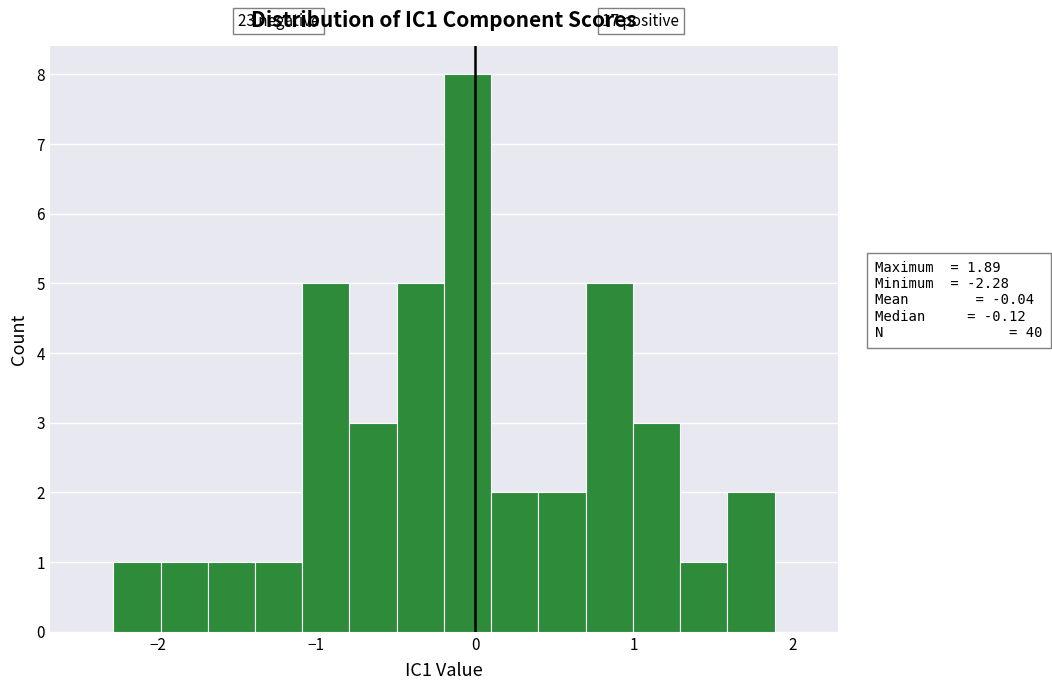

Read against the x-axis, roughly where is the centre of the tallest bar?

0.0